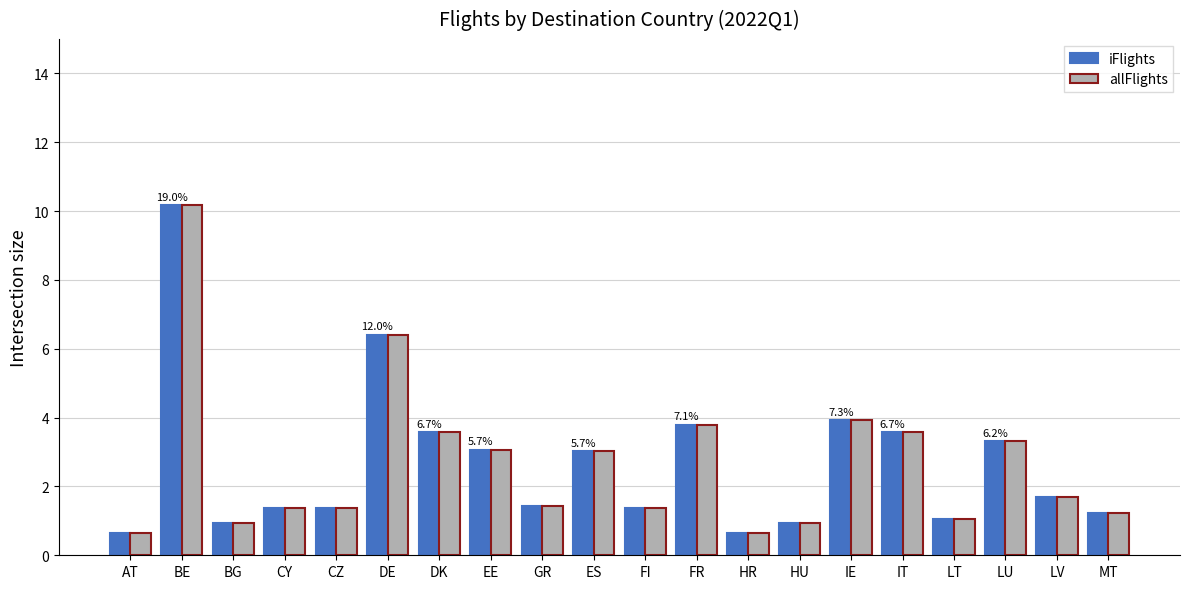

The value of iFlights at ES is 5.0. True or false?

False